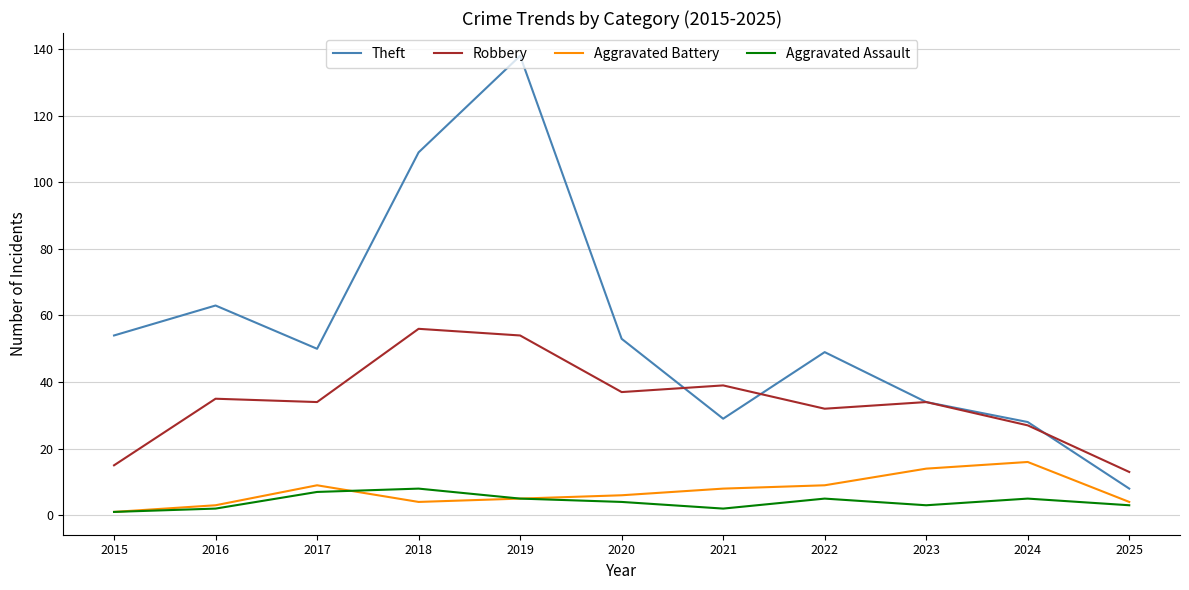

Reading left to right, what are all the values shown in this chart?

Theft: 54	63	50	109	138	53	29	49	34	28	8
Robbery: 15	35	34	56	54	37	39	32	34	27	13
Aggravated Battery: 1	3	9	4	5	6	8	9	14	16	4
Aggravated Assault: 1	2	7	8	5	4	2	5	3	5	3